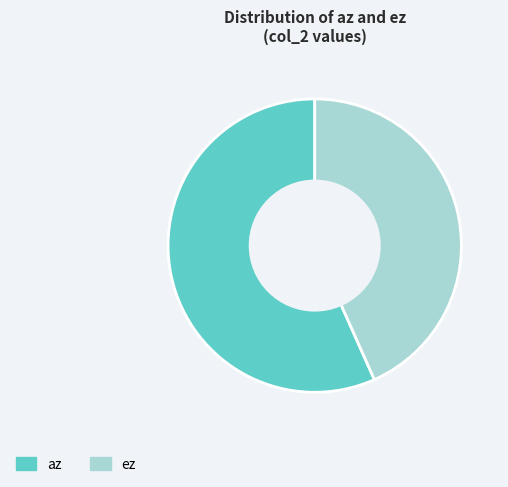

Is there a majority slice in this chart?

Yes